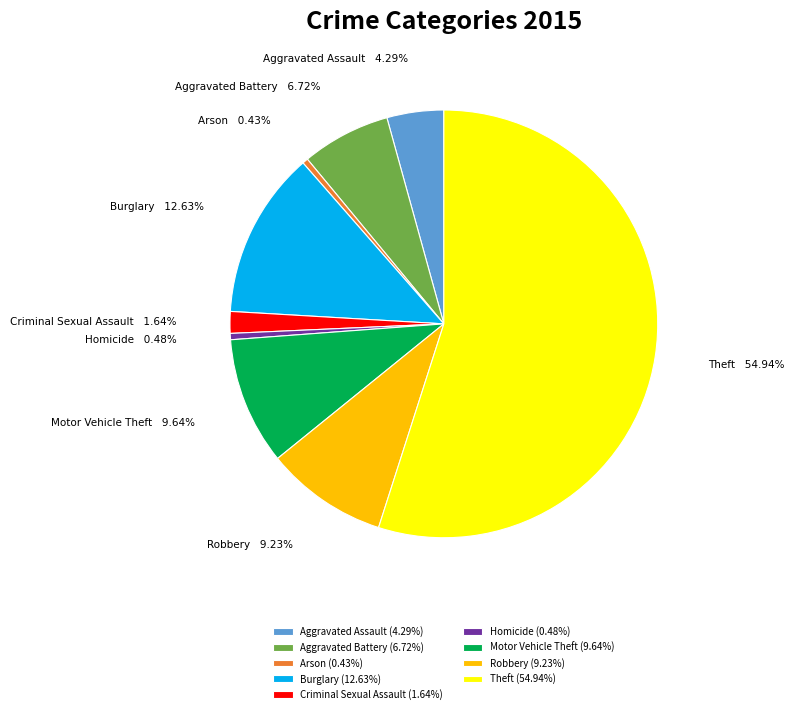

The Aggravated Assault slice represents 4% of the pie. True or false?

True